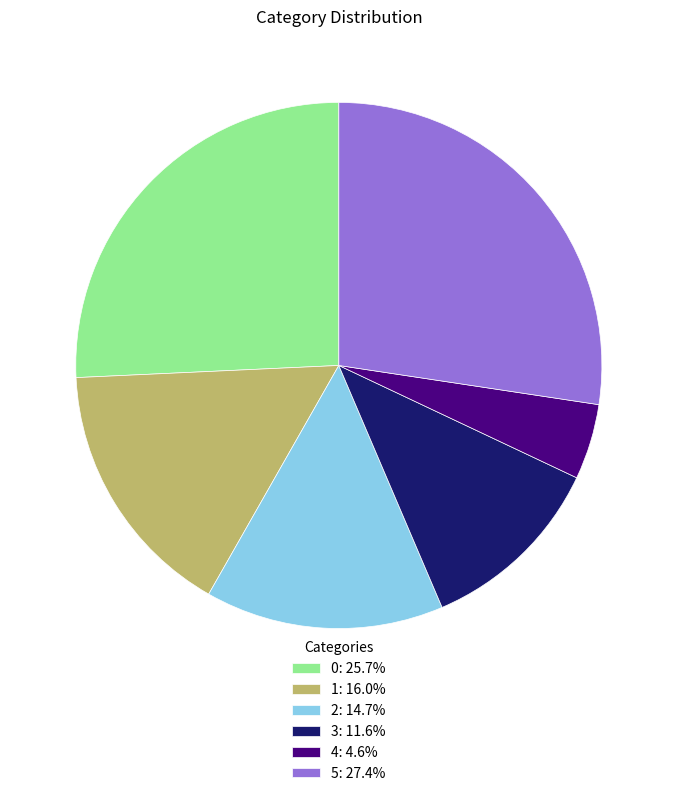

Does 0: 25.7% represent more than half of the total?

No